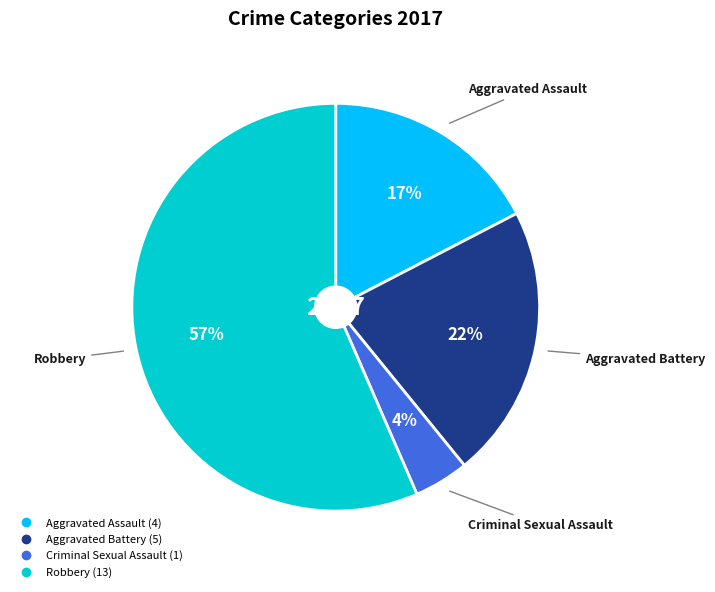

Count the number of slices in the pie.

4